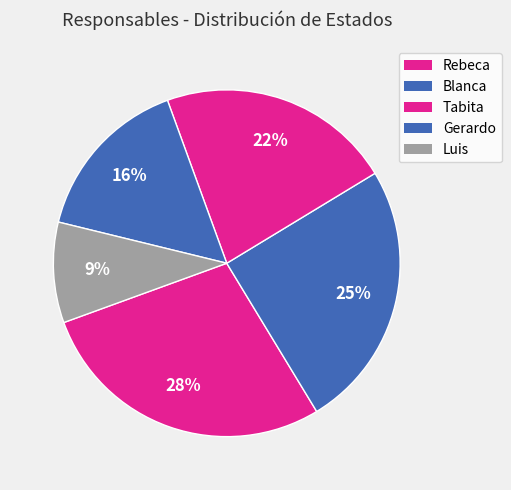

To the nearest percent, what is the difference between the Gerardo and Rebeca slice percentages?

12%